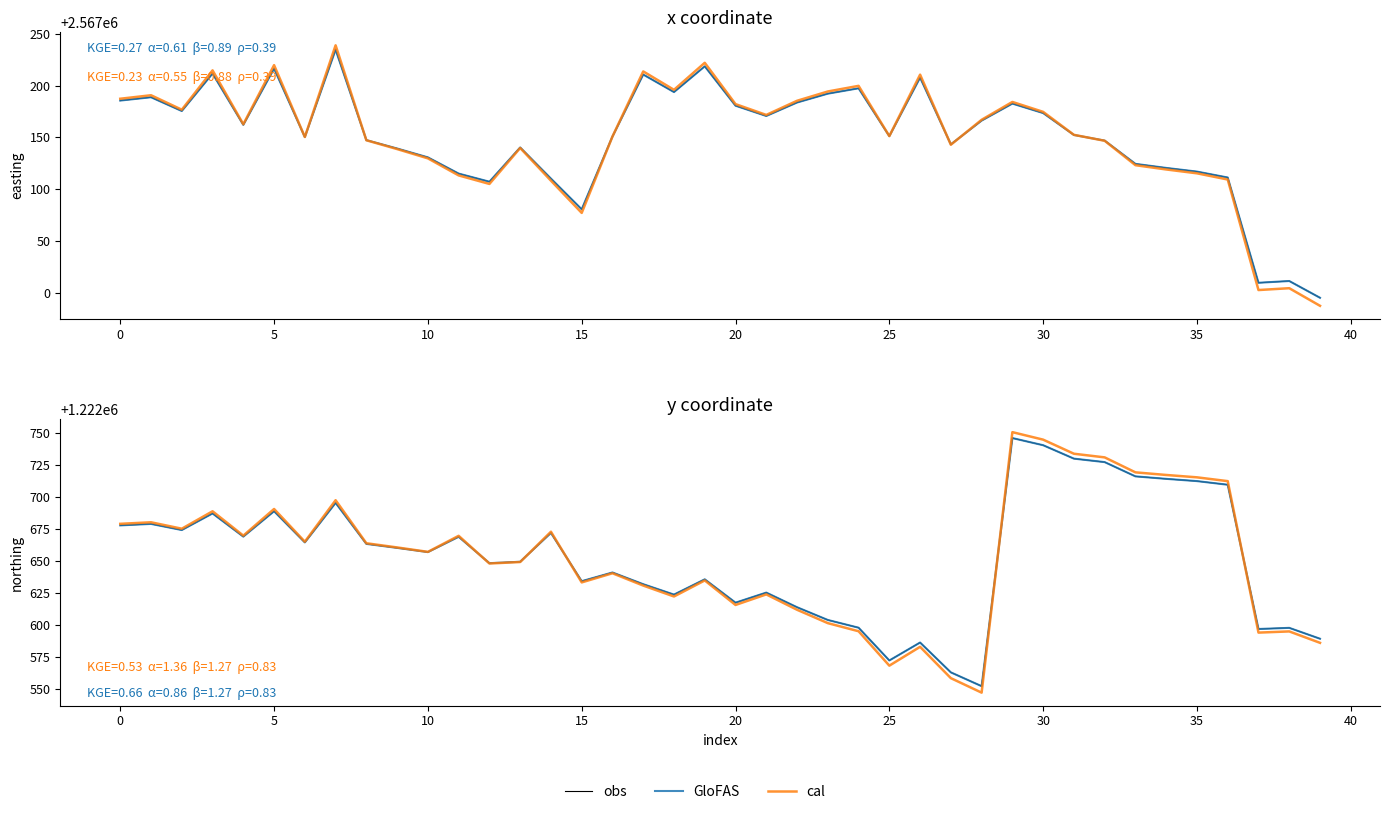

What is the value of the obs point at the 22nd from the left?

1222625.4